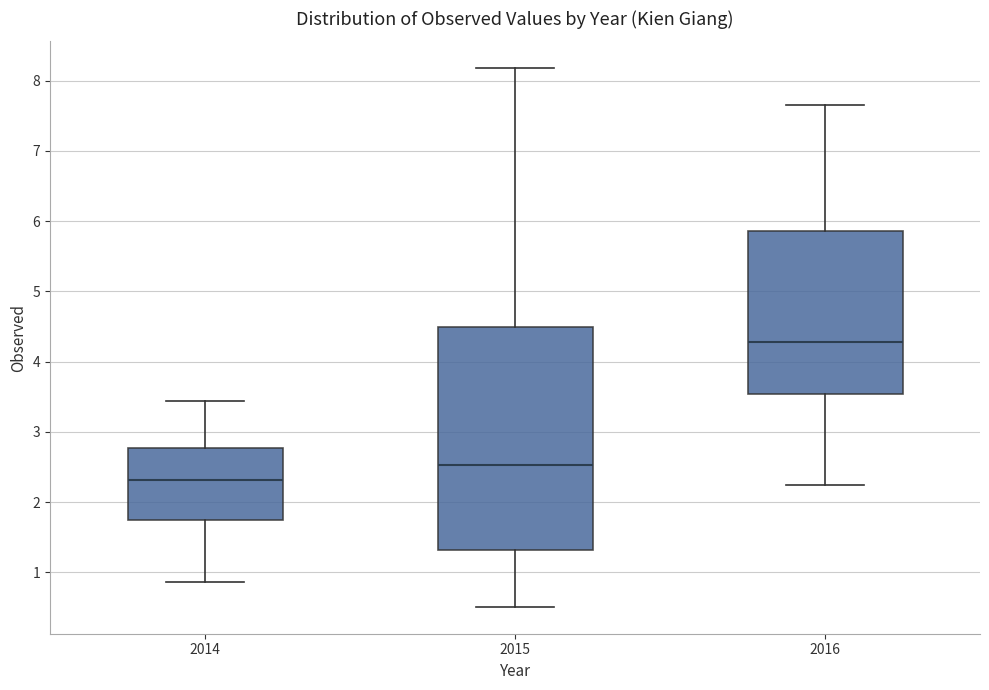

Comparing the boxes themselves (not the whiskers), which one is the tallest?

2015